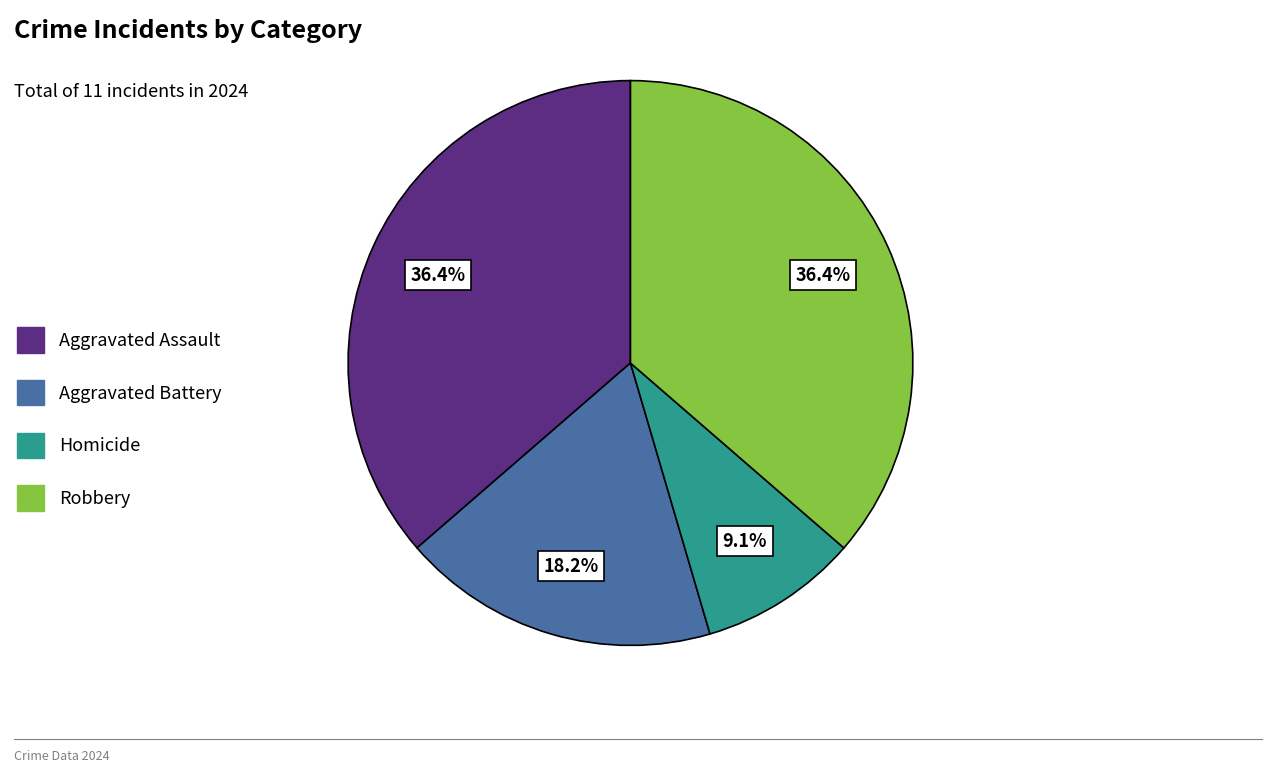

What is the smallest slice in the pie chart?

Homicide